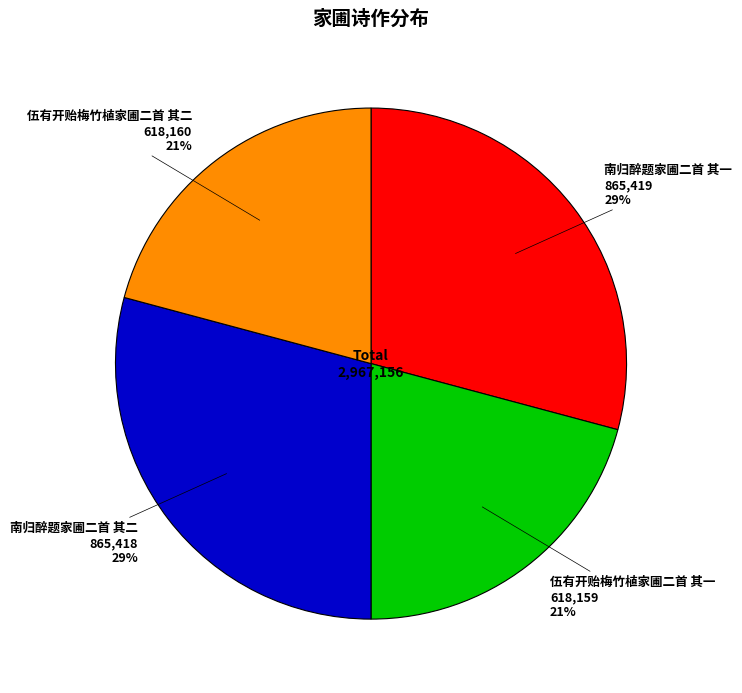

How many segments does this pie chart have?

4